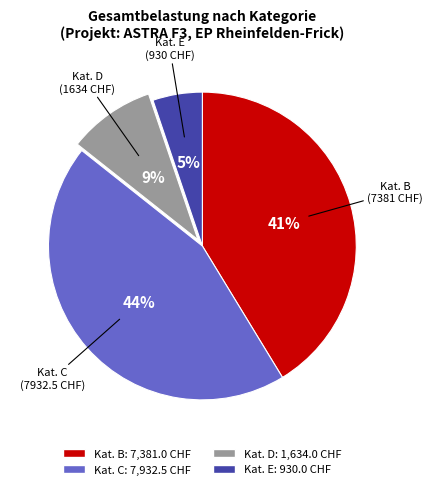

How many slices are in this pie chart?

4